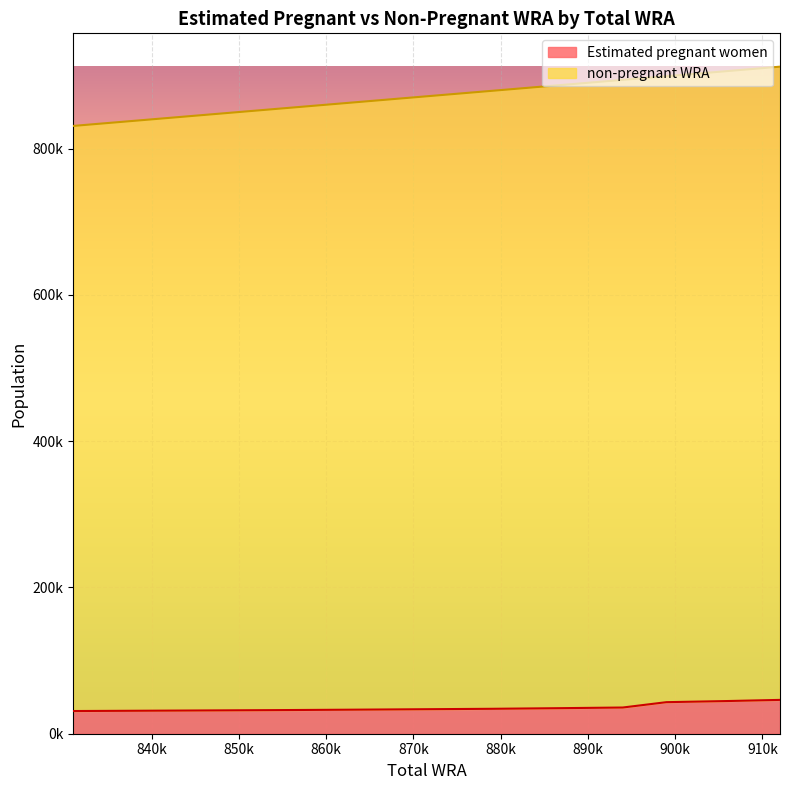

What is the sum of all Estimated pregnant women values?

400204.6